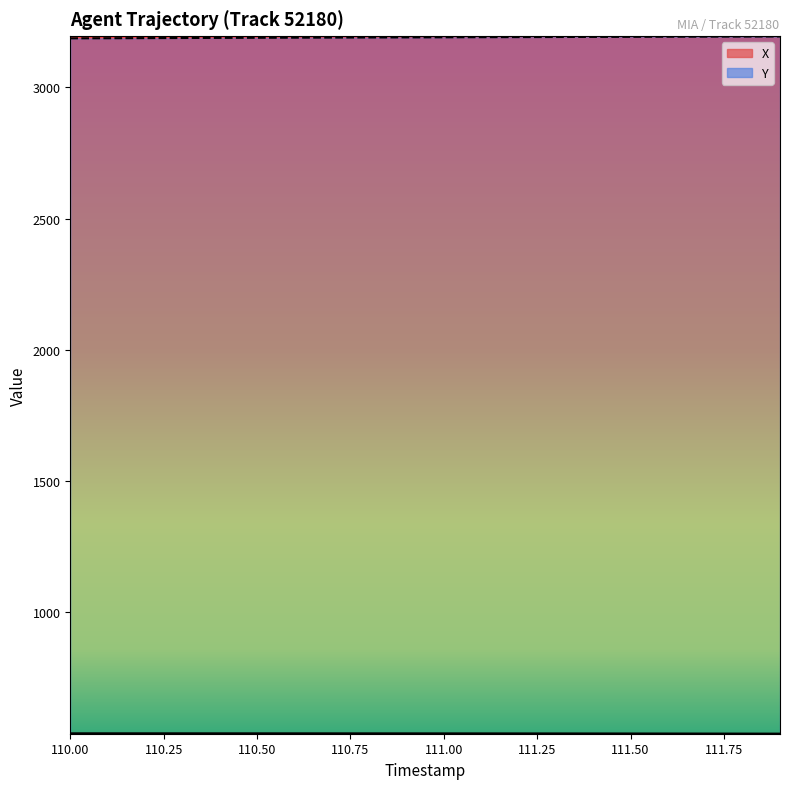

How many lines are shown in the chart?

2